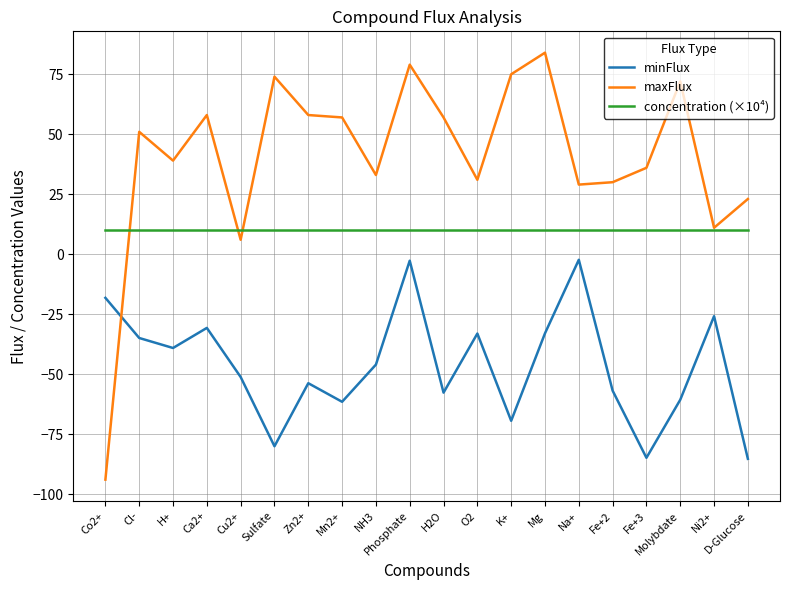

What are all the series names shown in the legend?

minFlux, maxFlux, concentration (×10⁴)